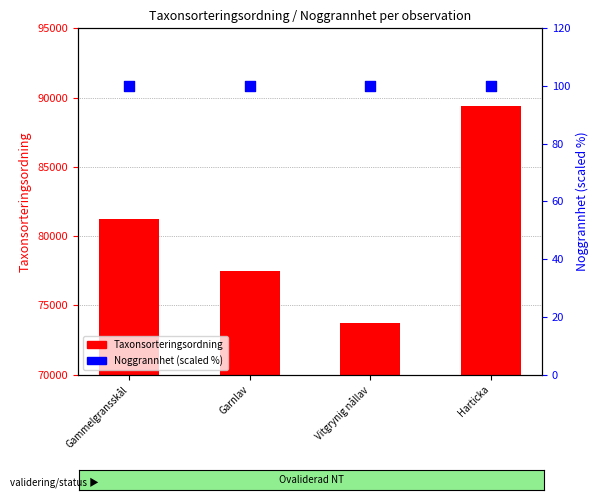

Is the value of Taxonsorteringsordning at Harticka greater than the value of Noggrannhet (scaled) at Gammelgransskål?

Yes